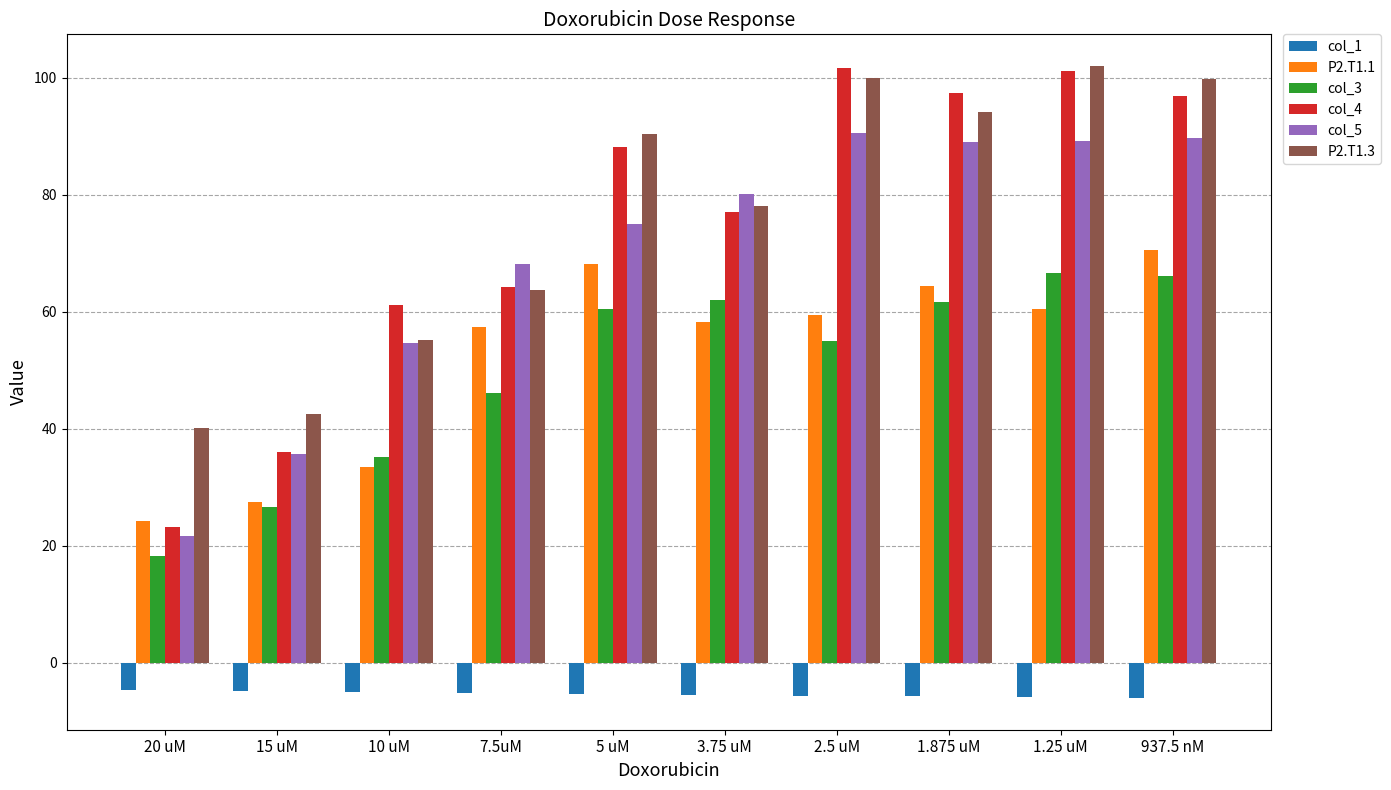

At how many categories does at least one series exceed 69?

6